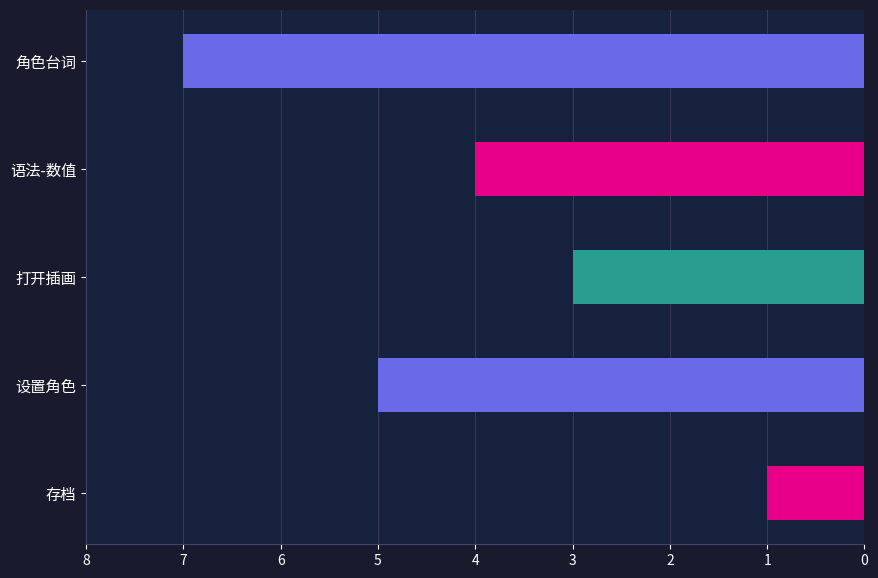

Read the value at 存档.

1